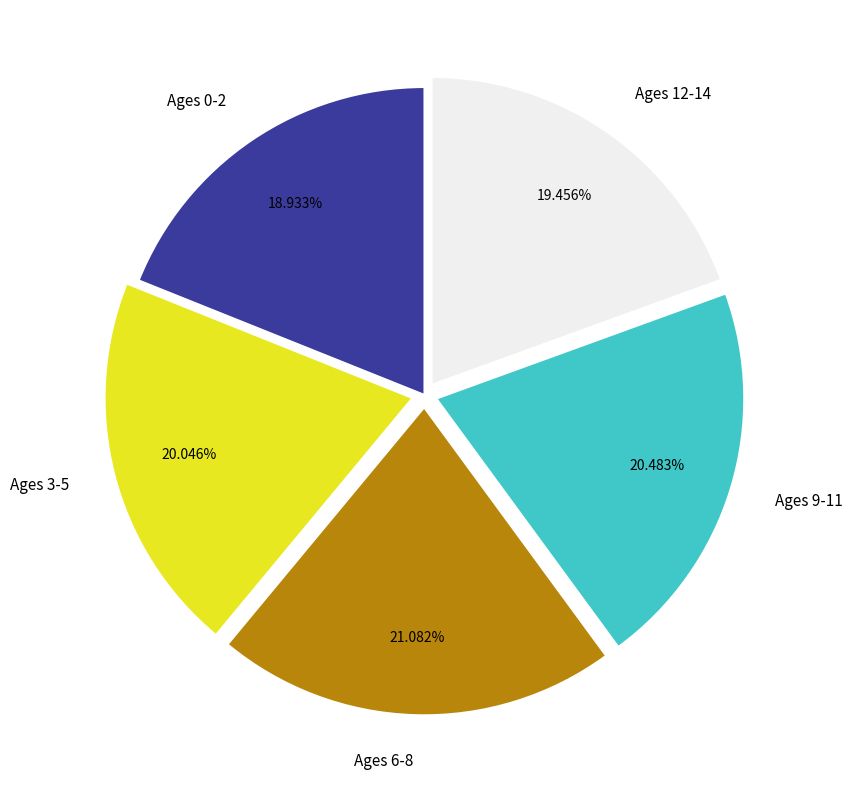

To the nearest percent, what is the average slice percentage?

20%